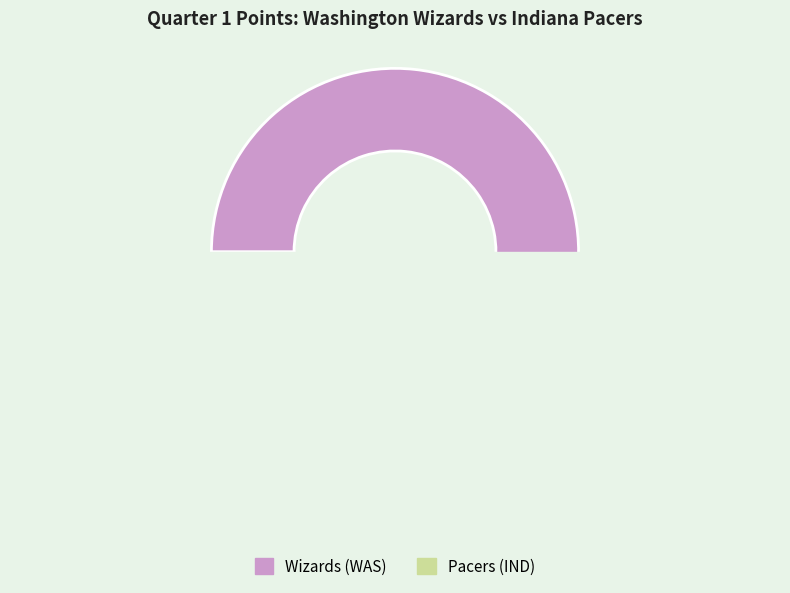

Does Pacers represent more than half of the total?

No